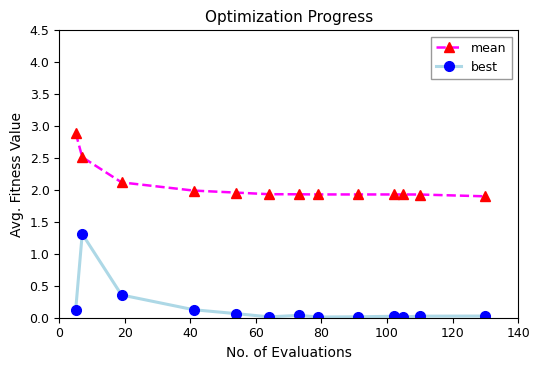

At how many categories does at least one series exceed 1?

13